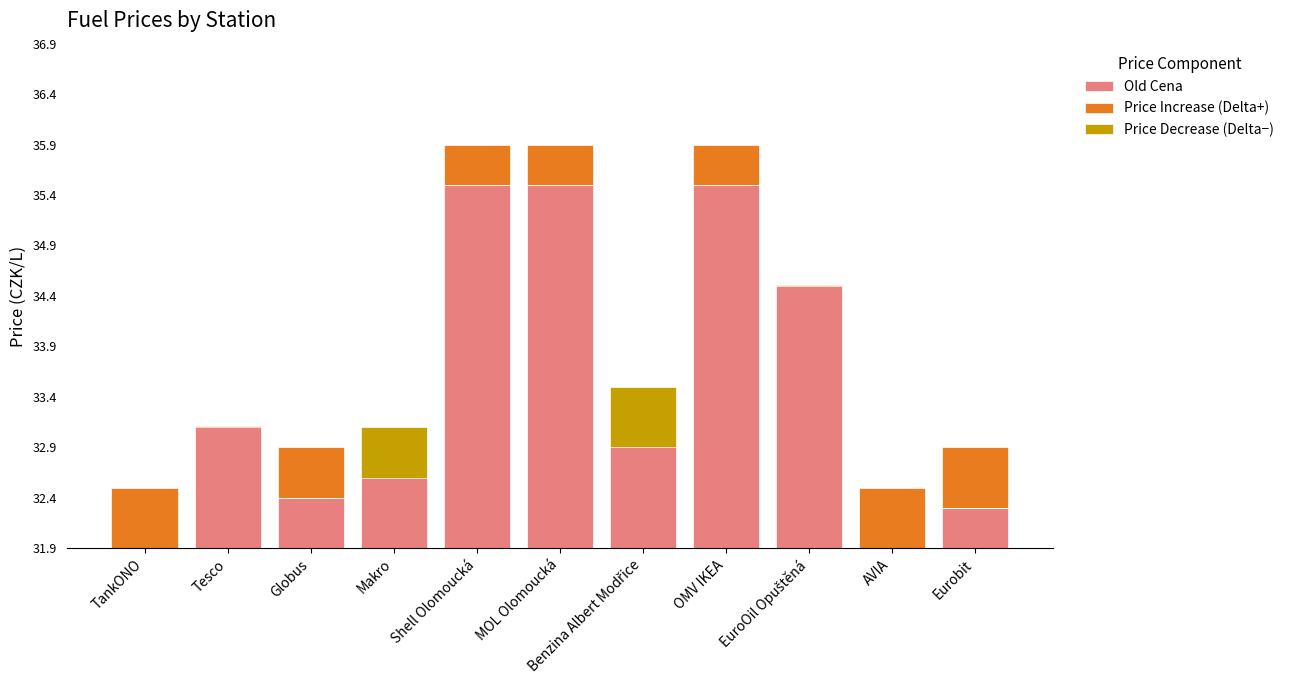

What is the label of the 9th bar from the left?

EuroOil Opuštěná